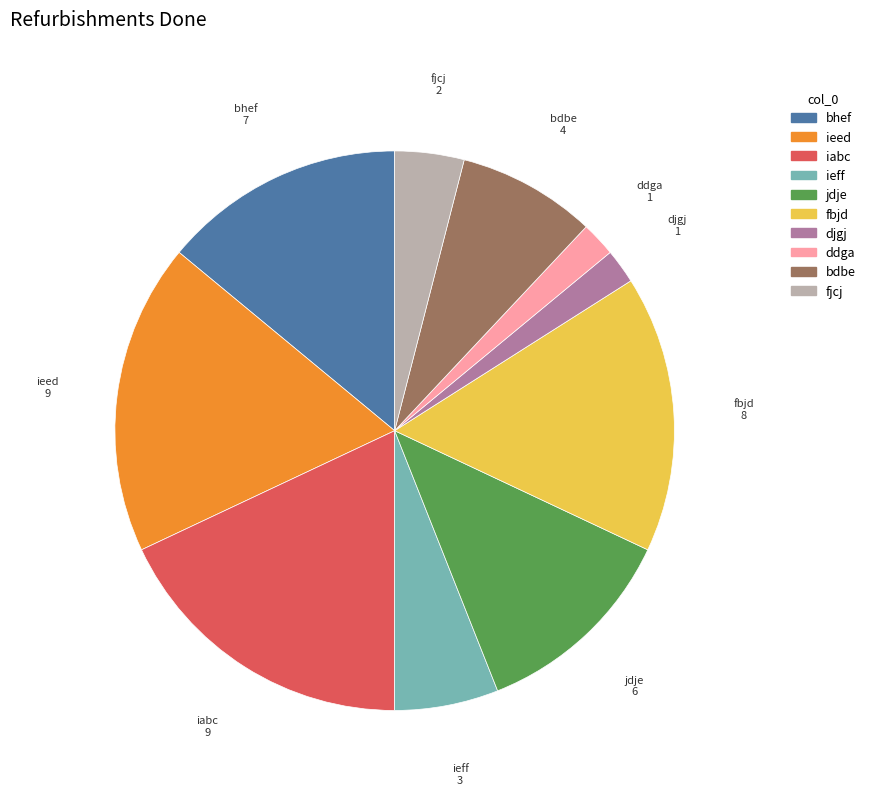

Is it true that bdbe is 1% of the pie?

False